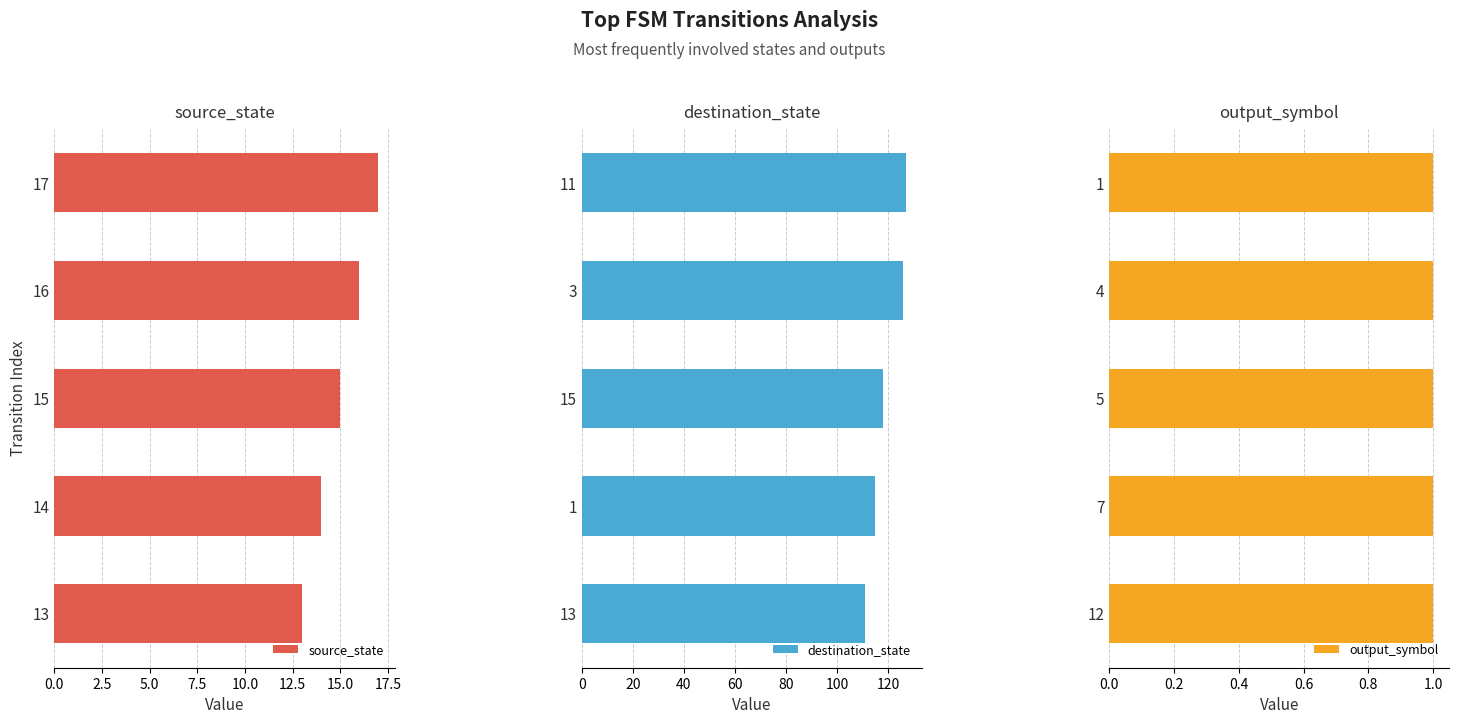

Which category has the highest value in the source_state series?

17